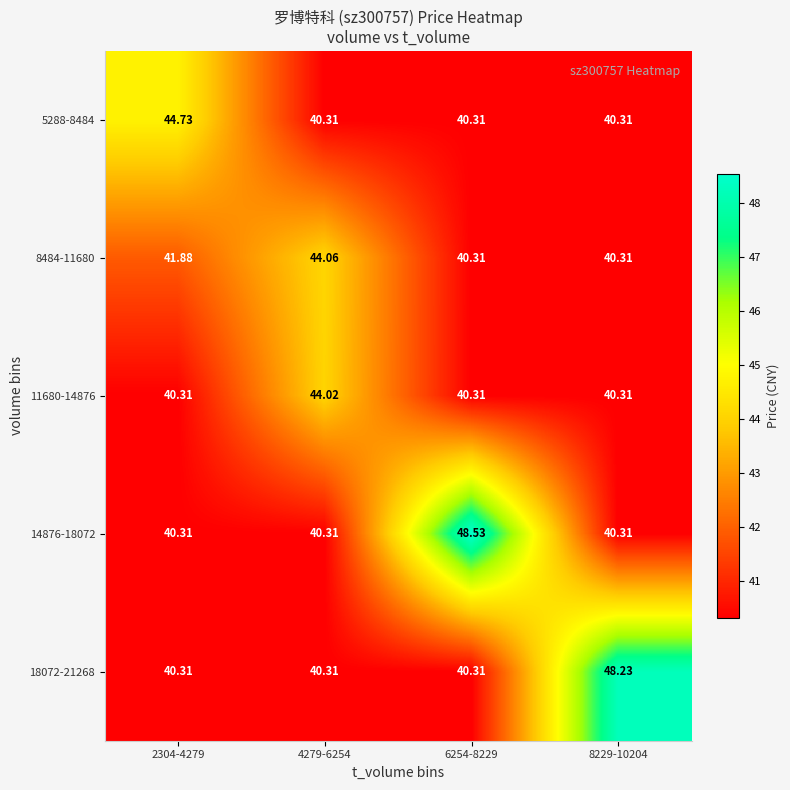

At how many categories does at least one series exceed 44?

4